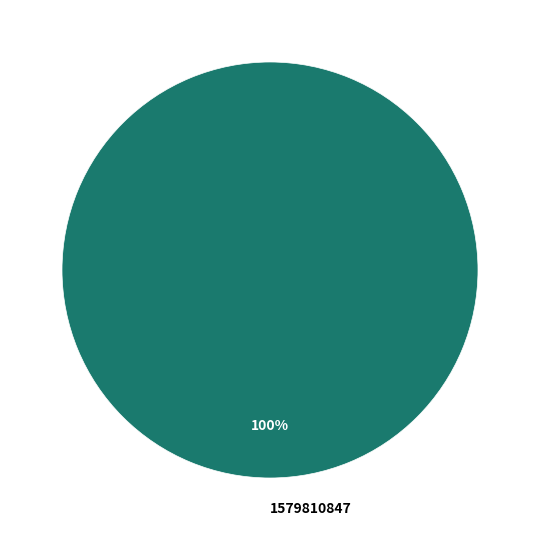

Is it true that 1579810847 is 100% of the pie?

True